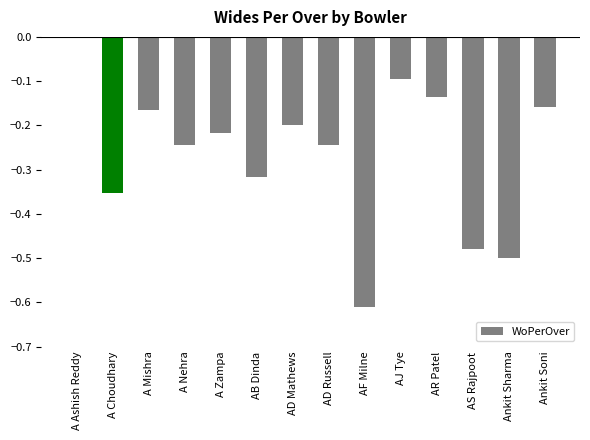

Which has a higher value, AF Milne or A Zampa?

A Zampa